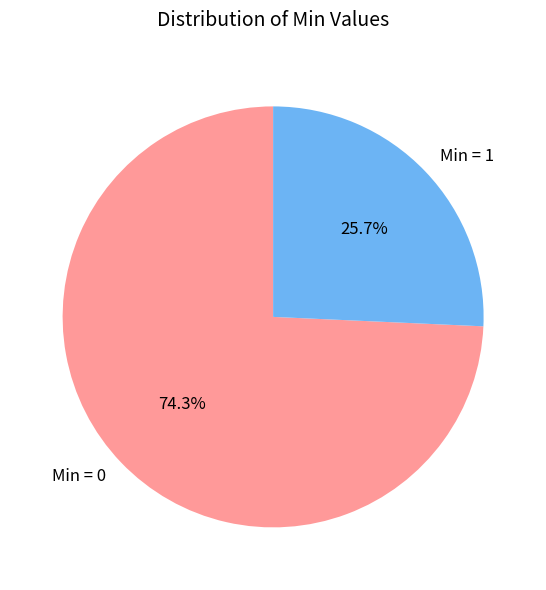

Rank the categories by value from highest to lowest.

Min = 0, Min = 1